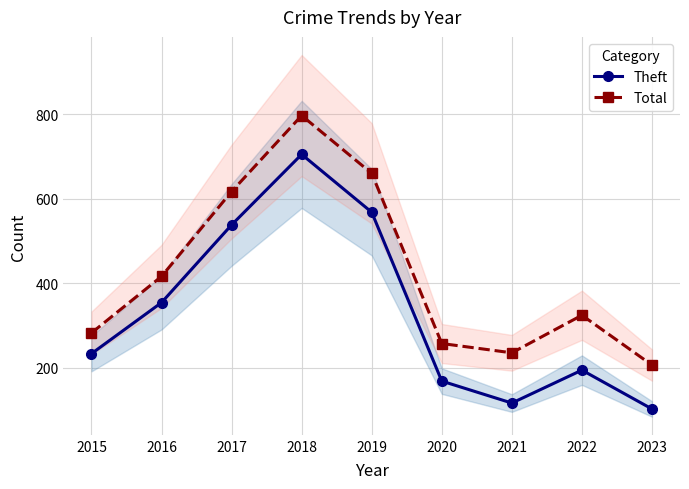

Which label corresponds to the smallest value in the chart?

2023